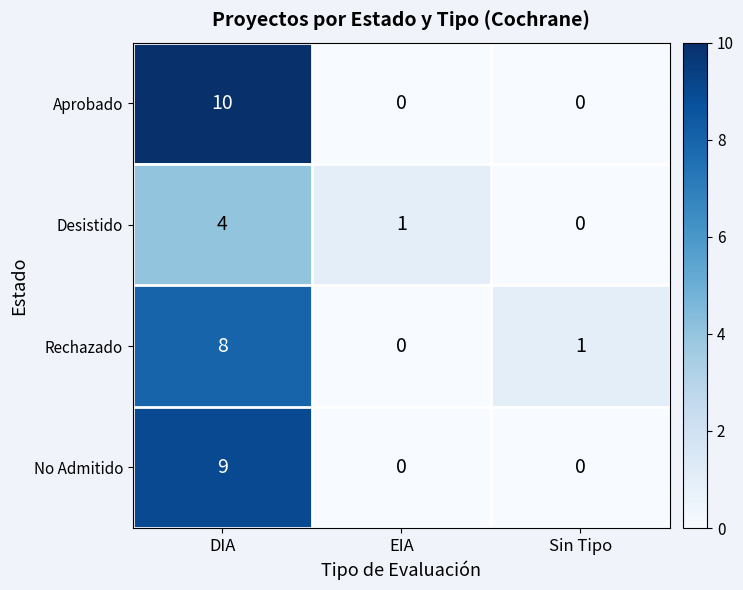

How many series are shown in this chart?

4